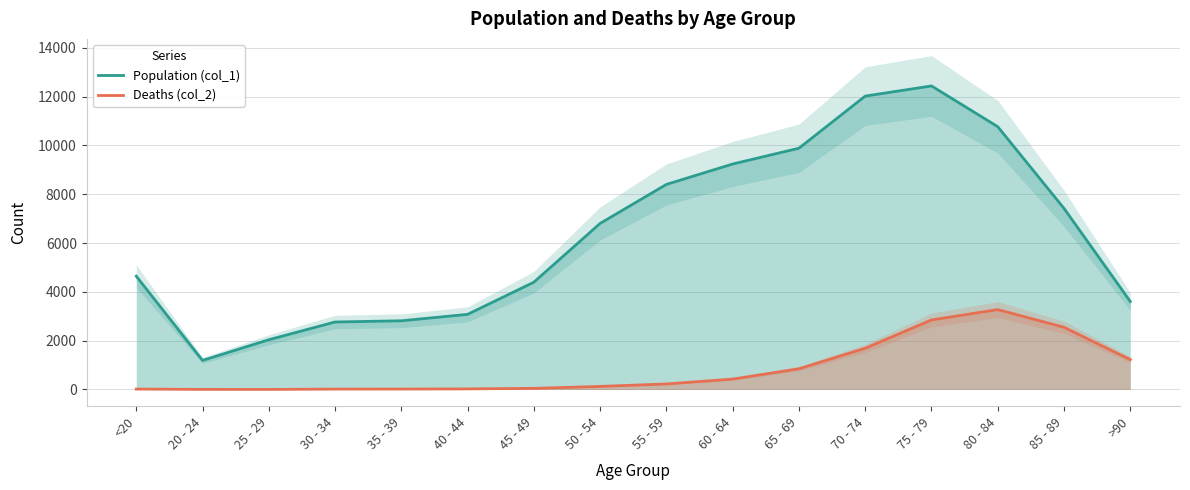

True or false: Deaths (col_2) and Population (col_1) intersect in this chart.

False